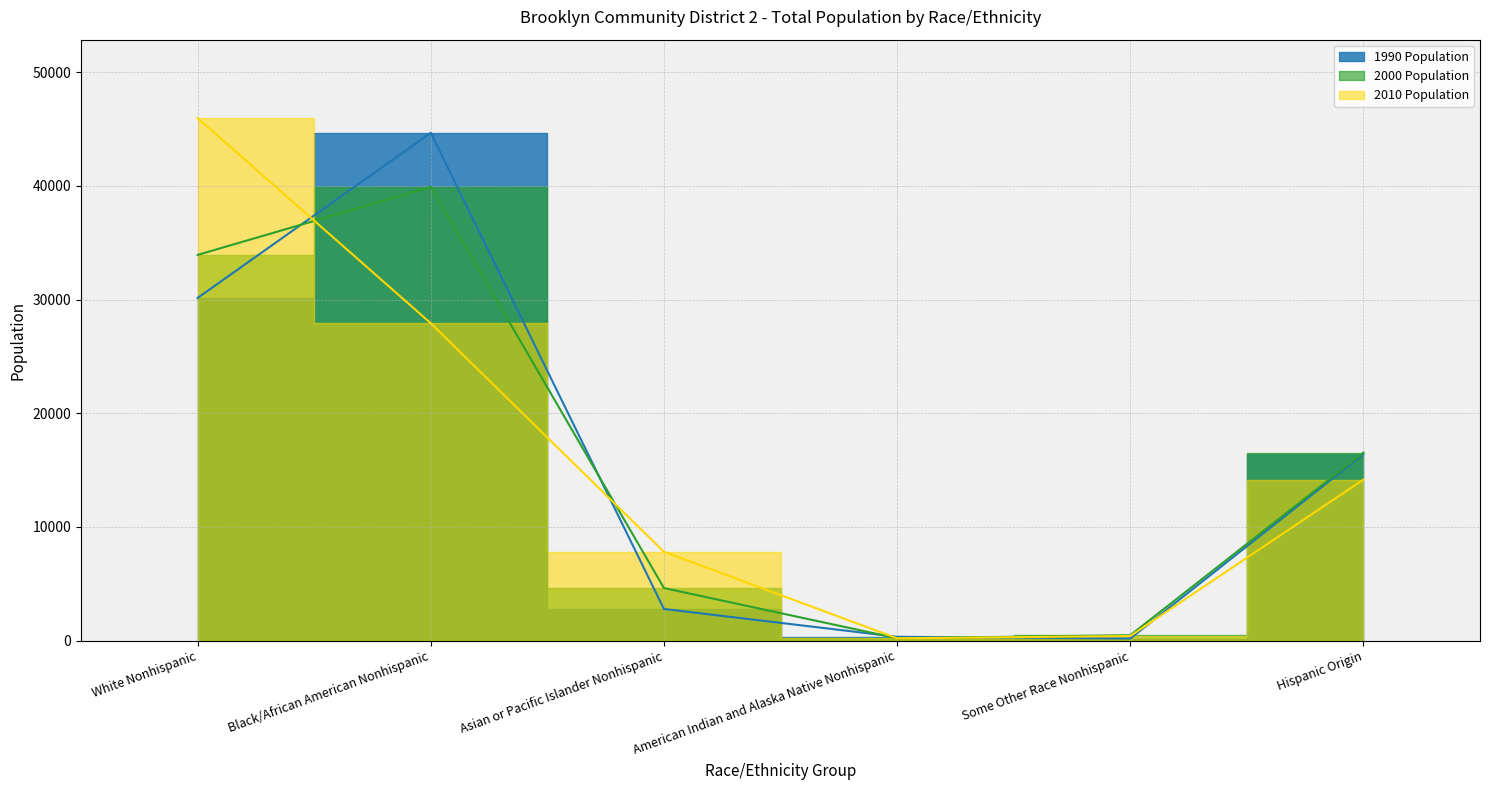

What is the sum of all 1990 Population values?

94534